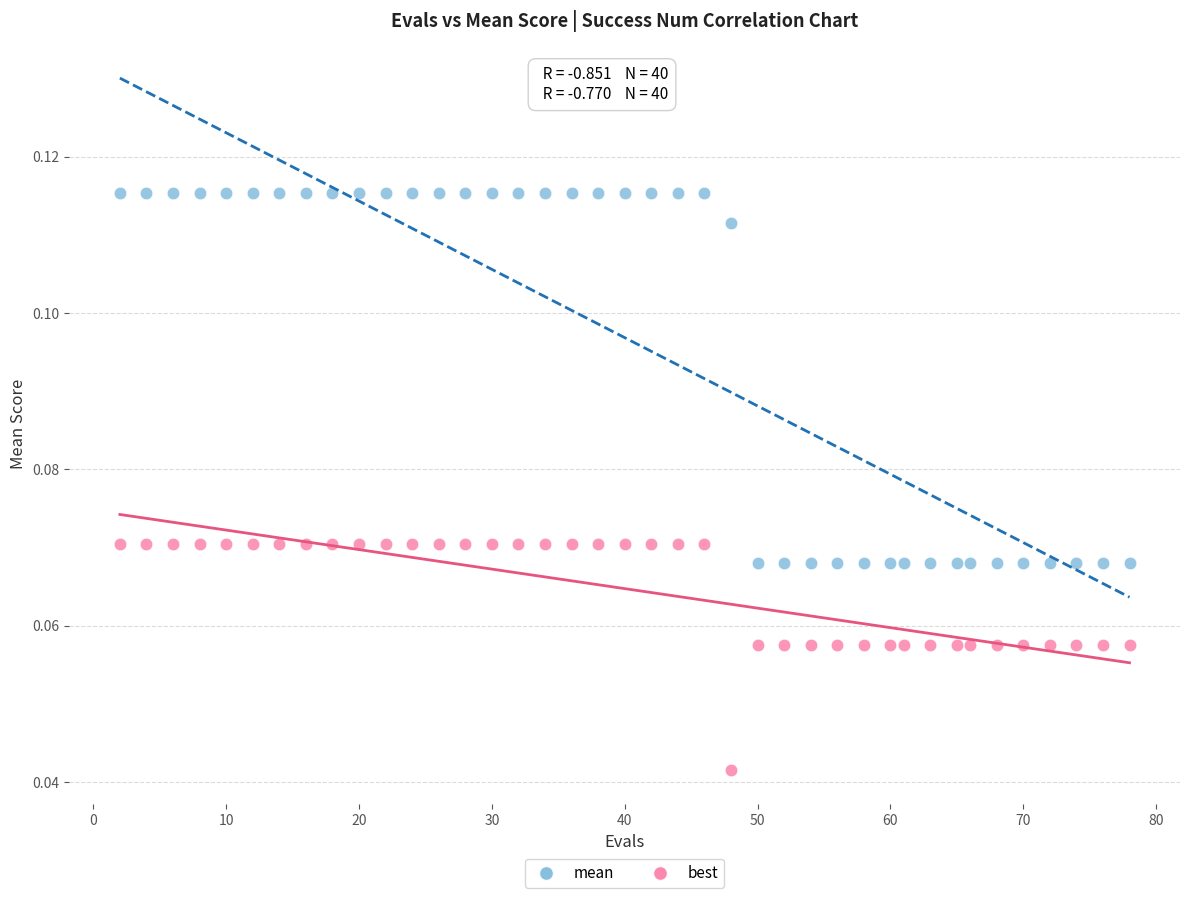

What are all the series names shown in the legend?

mean, best